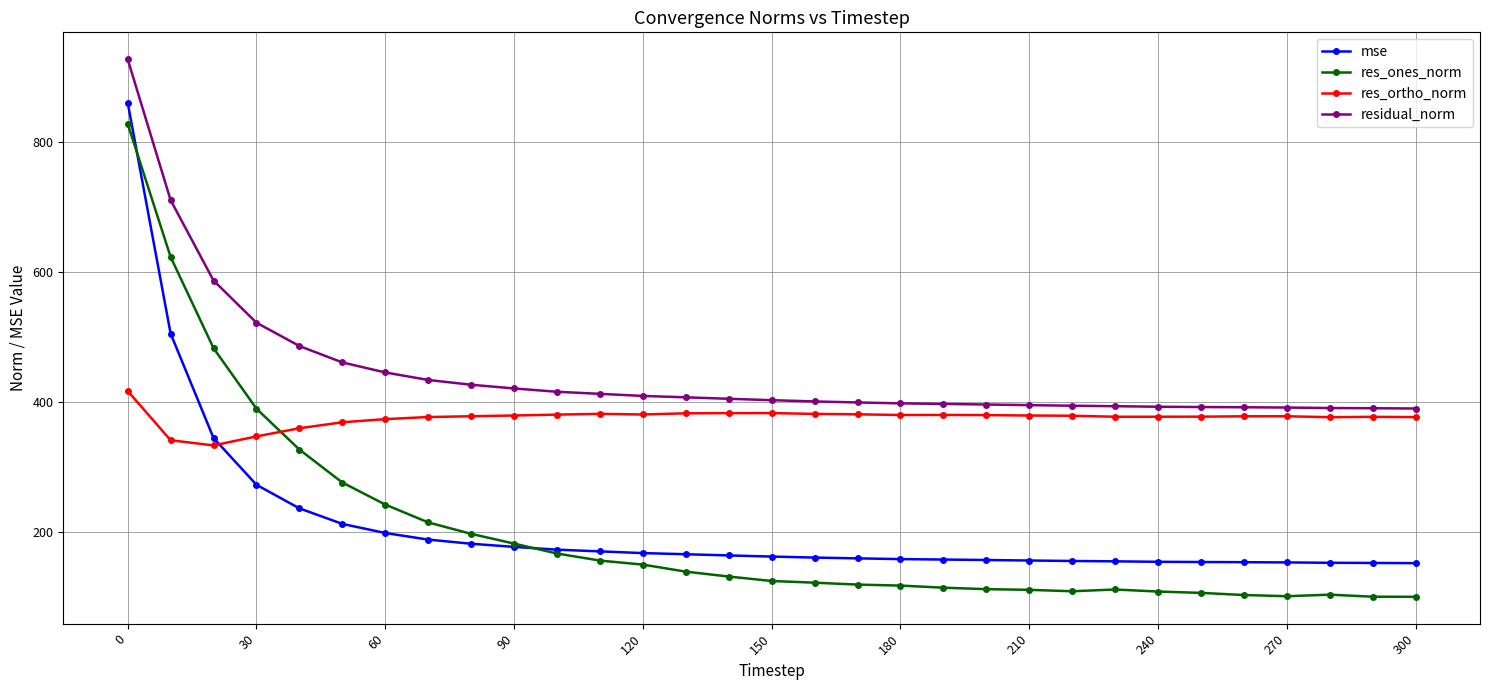

What is the greatest value displayed?

928.1